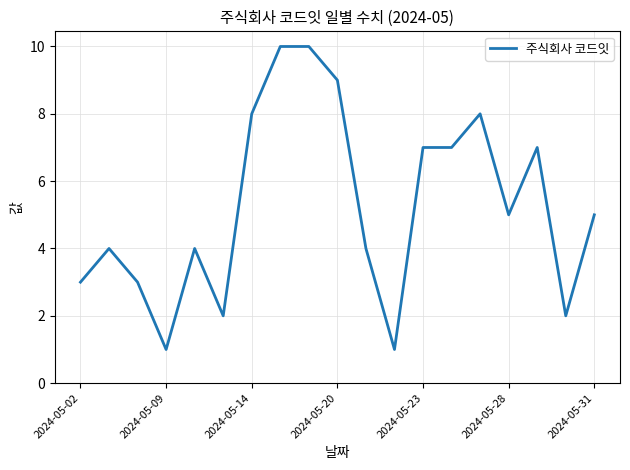

What is the difference between the maximum and minimum values?

9